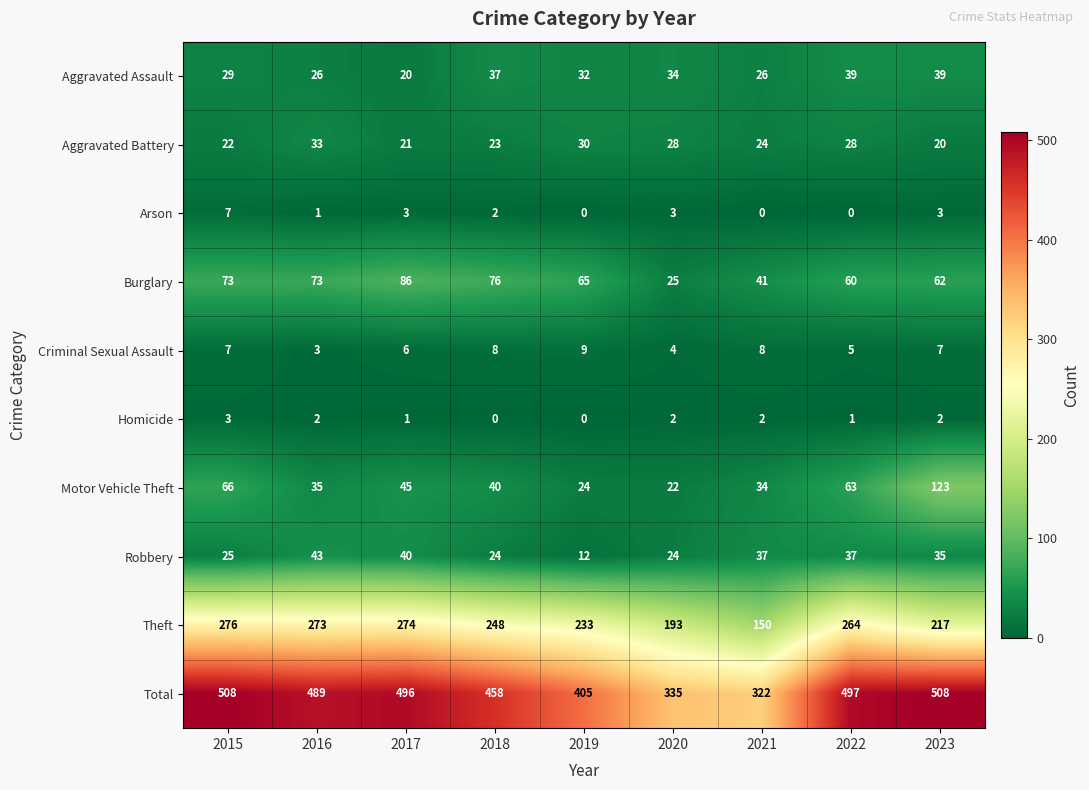

What is the total value across all series at 2016?

978